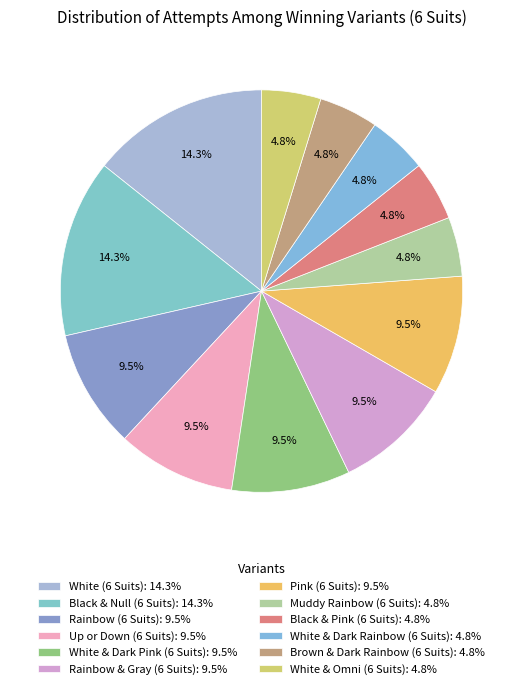

Is White (6 Suits) the majority of the pie?

No